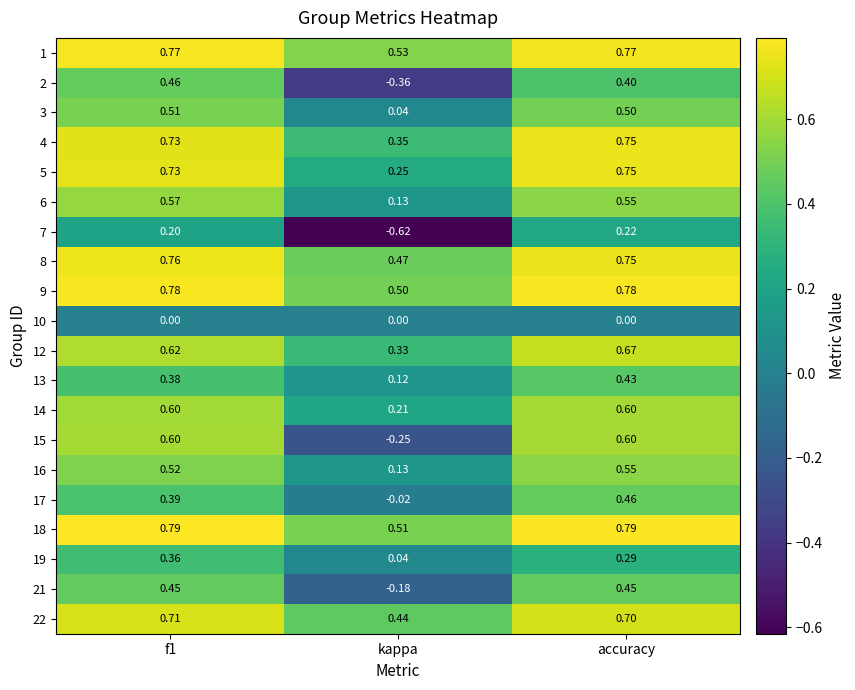

At which category is the sum across all series the highest?

accuracy